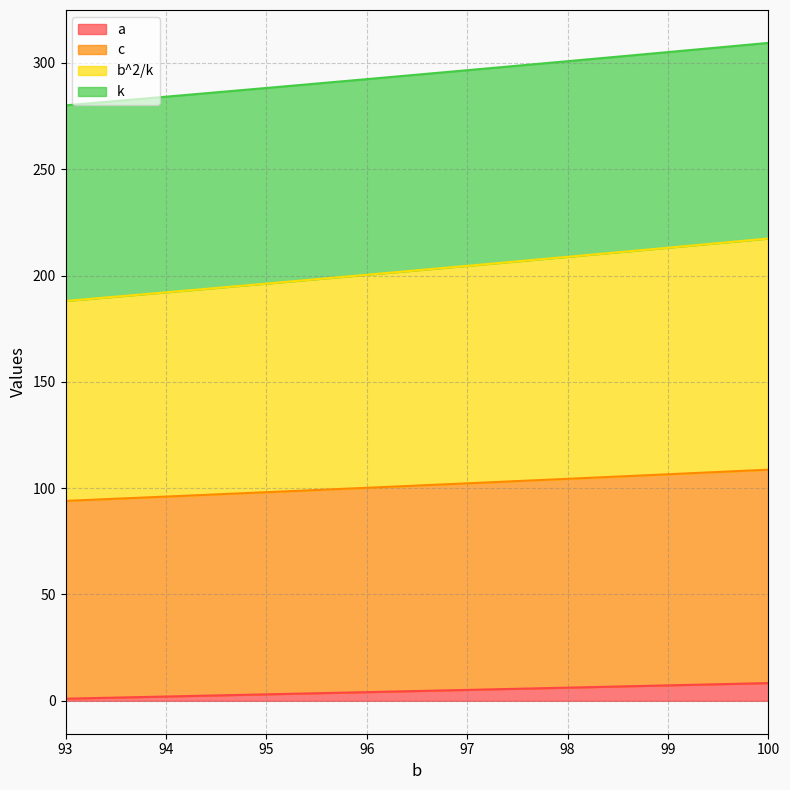

Is it true that a equals 4.1 at 96?

True